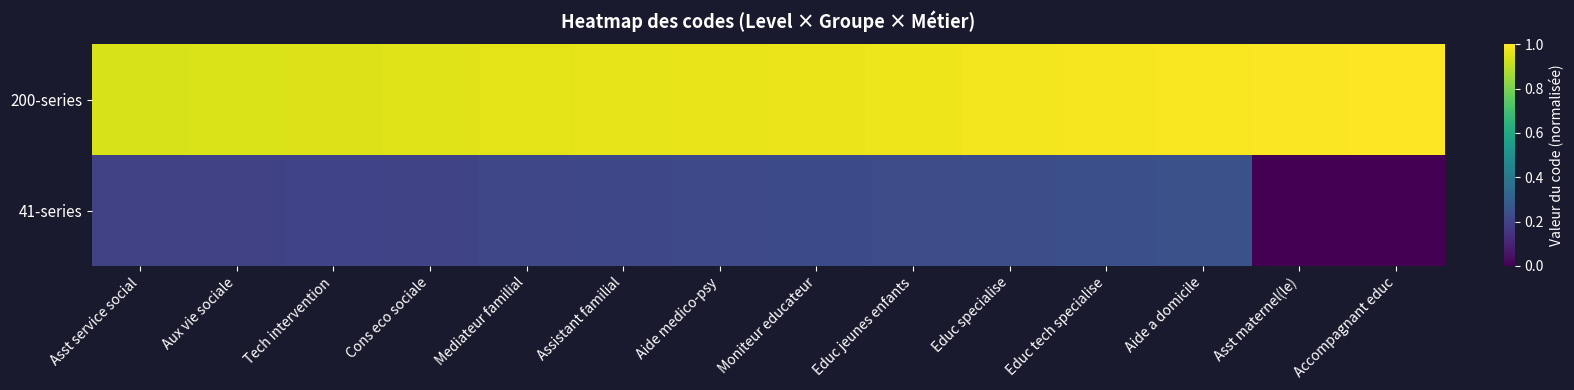

Reading left to right, list all the values displayed in this chart.

200-series: Asst service social=0.9	Aux vie sociale=0.9	Tech intervention=0.9	Cons eco sociale=1.0	Mediateur familial=1.0	Assistant familial=1.0	Aide medico-psy=1.0	Moniteur educateur=1.0	Educ jeunes enfants=1.0	Educ specialise=1.0	Educ tech specialise=1.0	Aide a domicile=1.0	Asst maternel(le)=1.0	Accompagnant educ=1.0
41-series: Asst service social=0.2	Aux vie sociale=0.2	Tech intervention=0.2	Cons eco sociale=0.2	Mediateur familial=0.2	Assistant familial=0.2	Aide medico-psy=0.2	Moniteur educateur=0.2	Educ jeunes enfants=0.2	Educ specialise=0.2	Educ tech specialise=0.2	Aide a domicile=0.2	Asst maternel(le)=0.0	Accompagnant educ=0.0